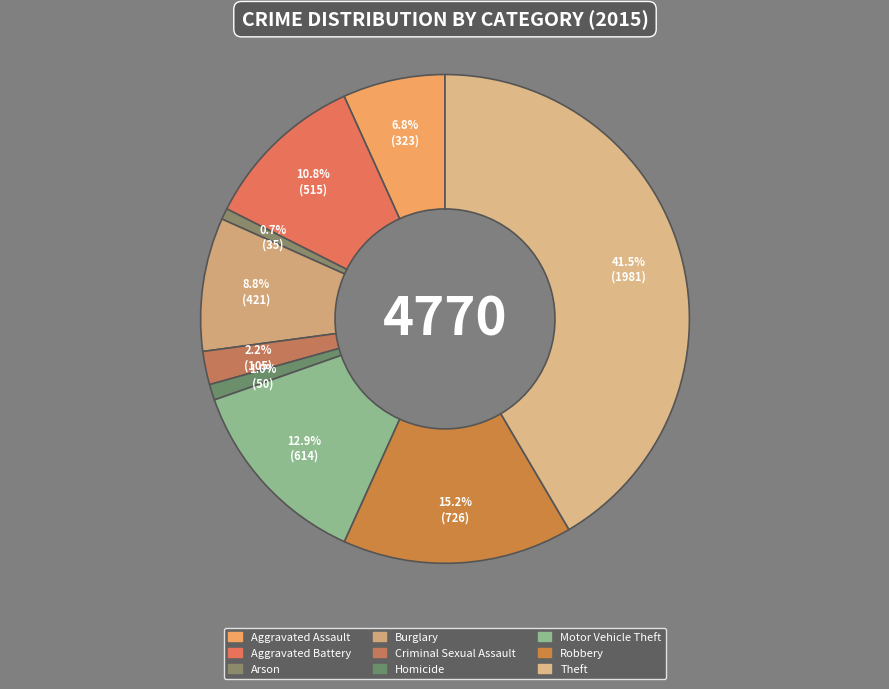

What percentage is the Criminal Sexual Assault slice, to the nearest percent?

2%